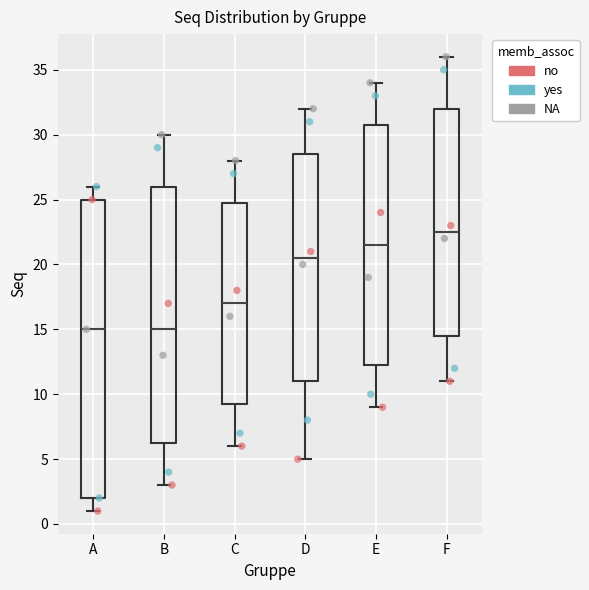

Reading left to right, transcribe this box plot: for each box, give where its median line is, the range the box spans, and where its two whiskers end, as read against the y-axis. The values are not printed on the chart, so give them approximately, as read against the axis.

A: median 15.0, box 2.0 to 25.0, whiskers 1.0 to 26.0
B: median 15.0, box 6.5 to 26.0, whiskers 3.0 to 30.0
C: median 17.0, box 9.5 to 25.0, whiskers 6.0 to 28.0
D: median 20.5, box 11.0 to 28.5, whiskers 5.0 to 32.0
E: median 21.5, box 12.5 to 31.0, whiskers 9.0 to 34.0
F: median 22.5, box 14.5 to 32.0, whiskers 11.0 to 36.0